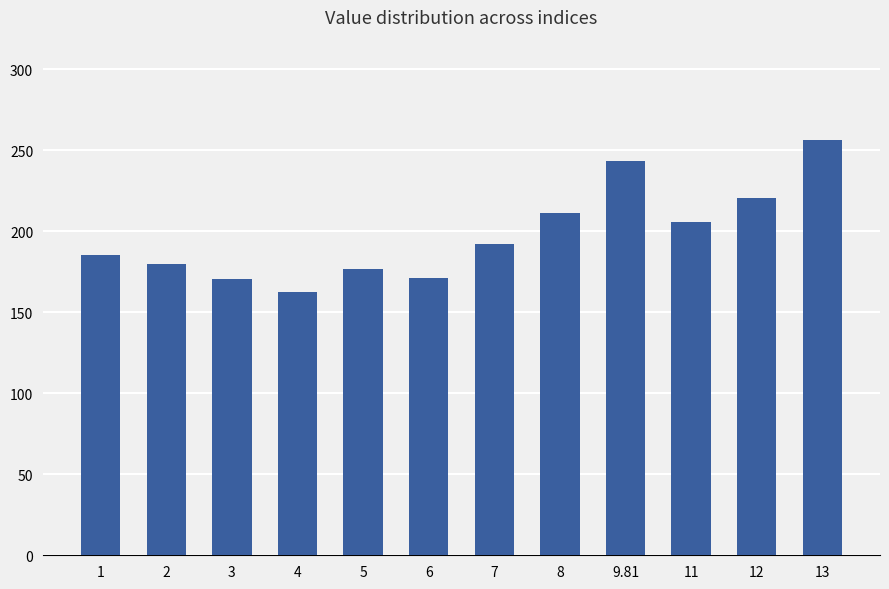

At which label is the value closest to 209?

8